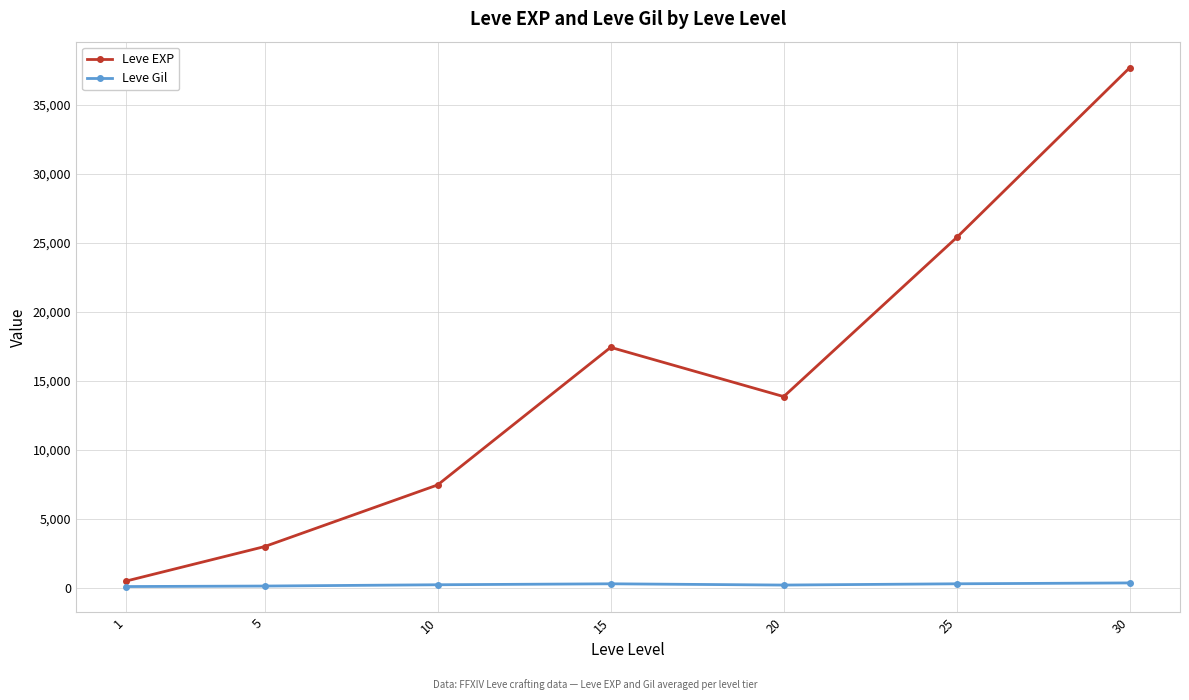

Which series has the largest range (max minus min)?

Leve EXP